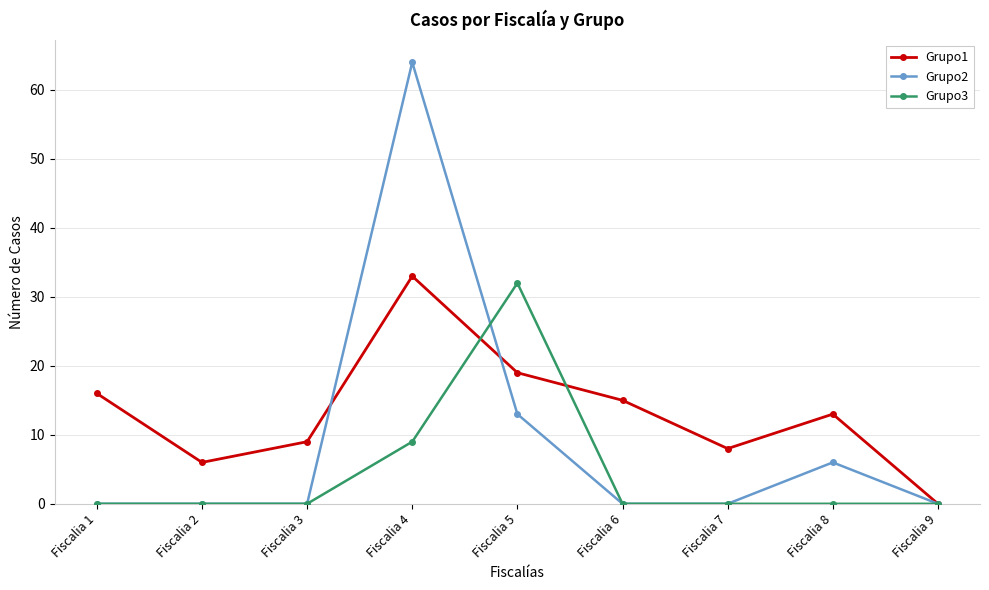

At which category does the chart reach its peak across all series?

Fiscalia 4